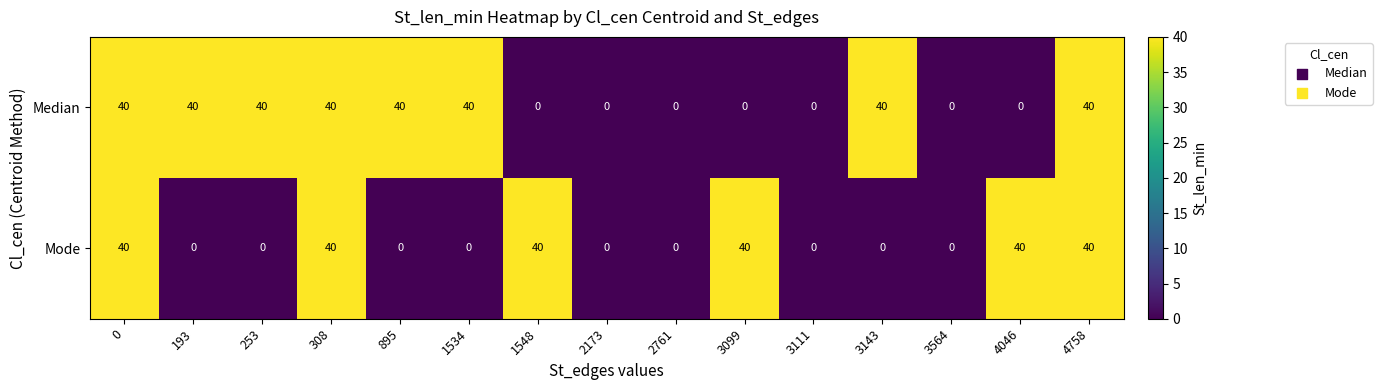

What is the difference between the maximum and minimum values in the Mode series?

40